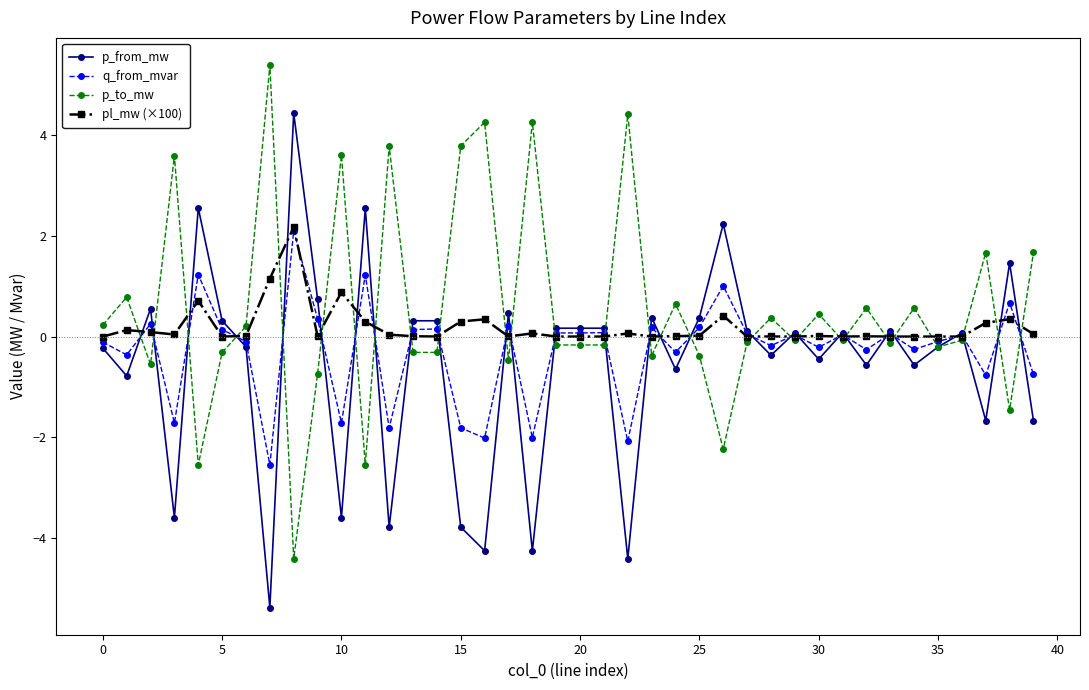

Is this an area chart (filled region under the line)?

No